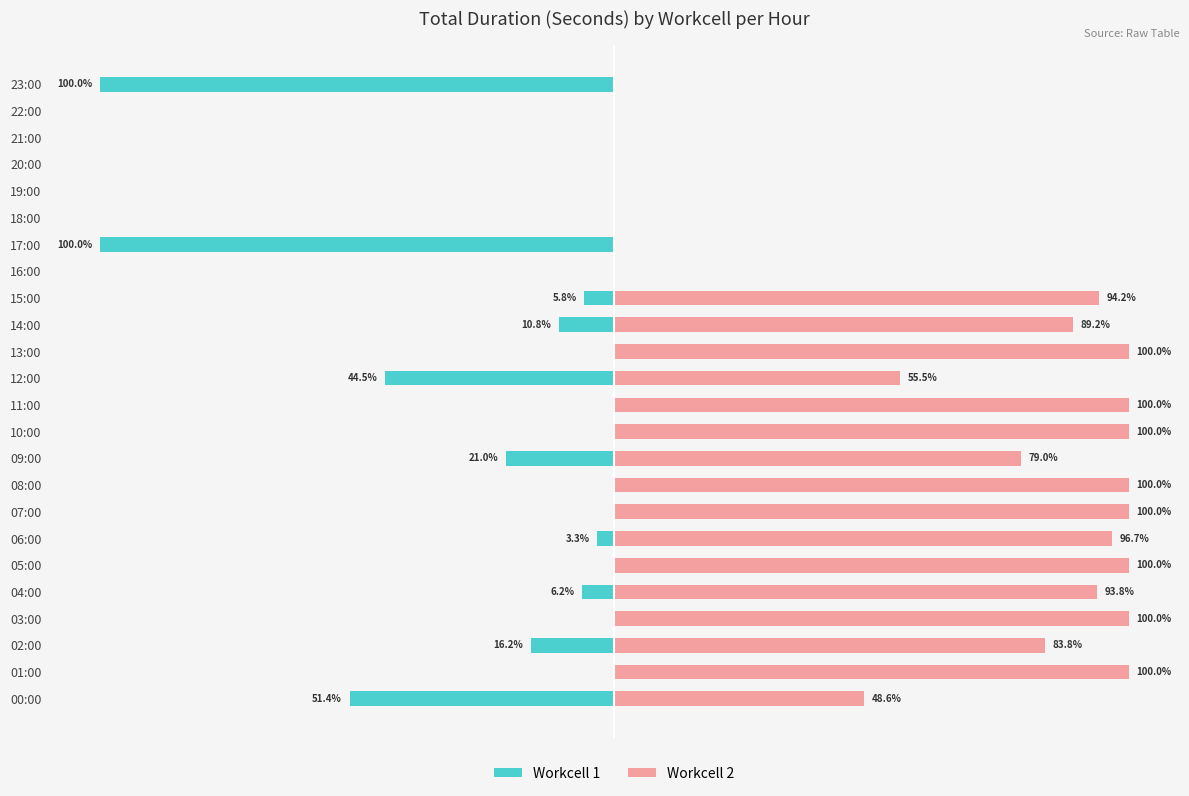

List the series in order of their peak value, lowest first.

Workcell 1, Workcell 2